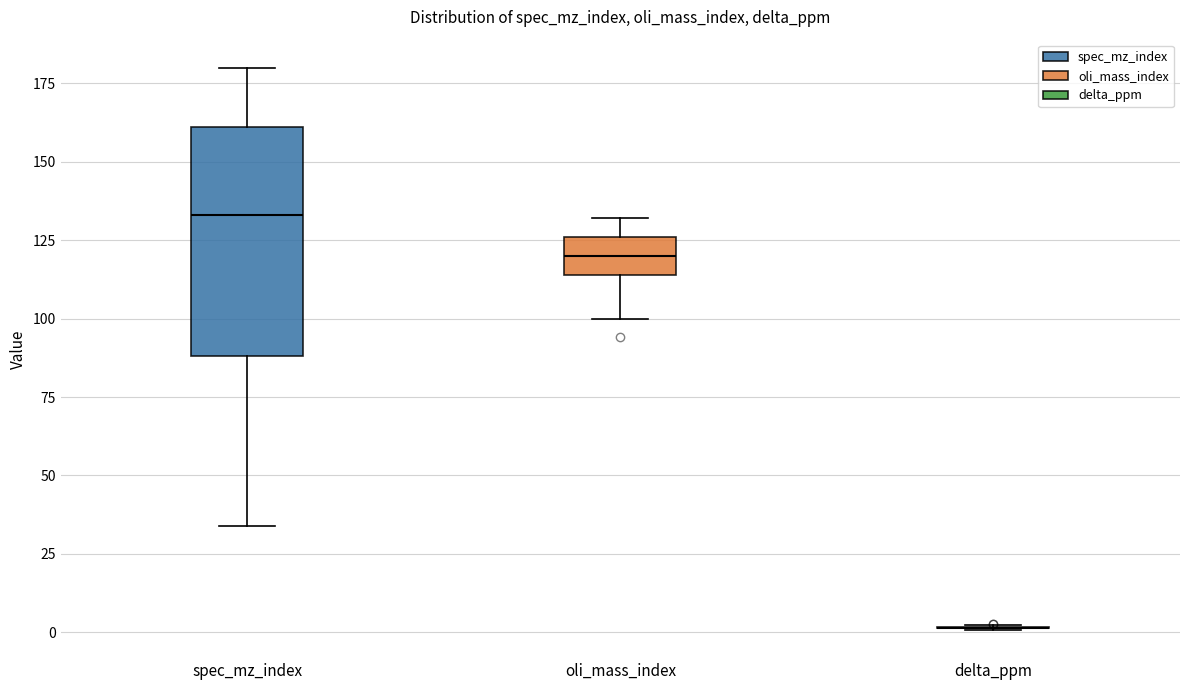

Reading left to right, read every box against the y-axis: the position of its median line, the range the box covers, and the ends of its whiskers. The values are not printed on the chart, so give them approximately, as read against the axis.

spec_mz_index: median 135, box 90 to 160, whiskers 35 to 180
oli_mass_index: median 120, box 115 to 125, whiskers 100 to 130
delta_ppm: box collapsed to a line at 0, whiskers 0 to 0